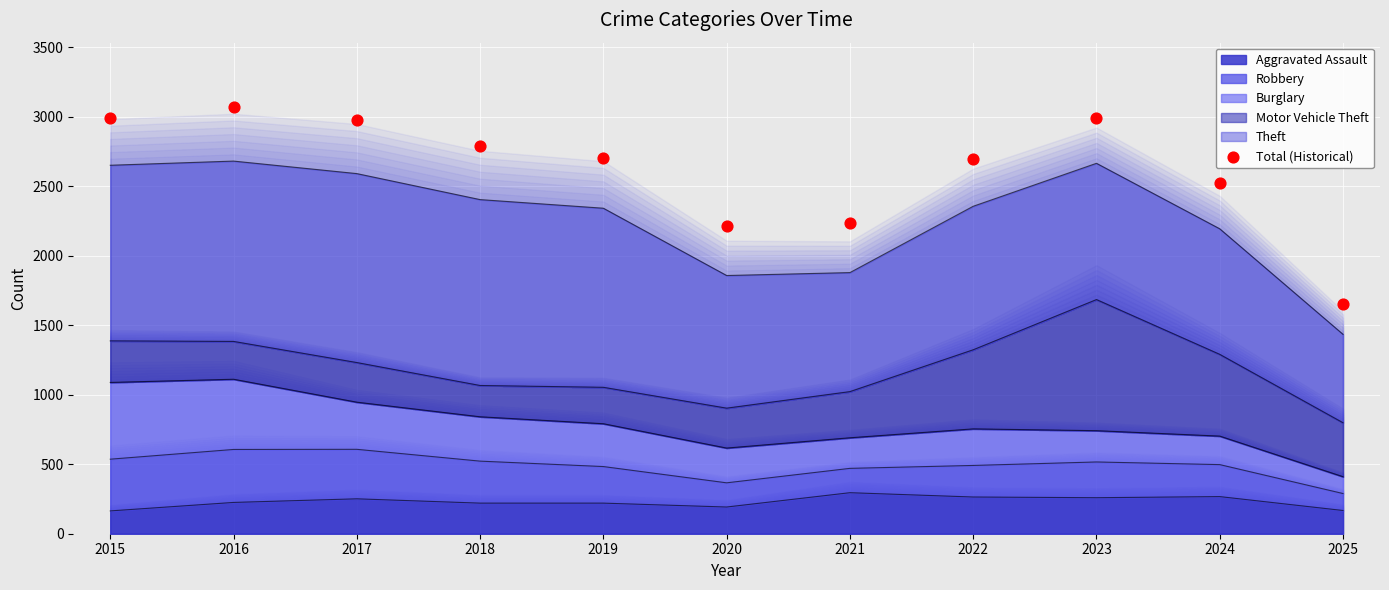

Approximately how many times larger is the value at 2017 compared to 2023?

1.0